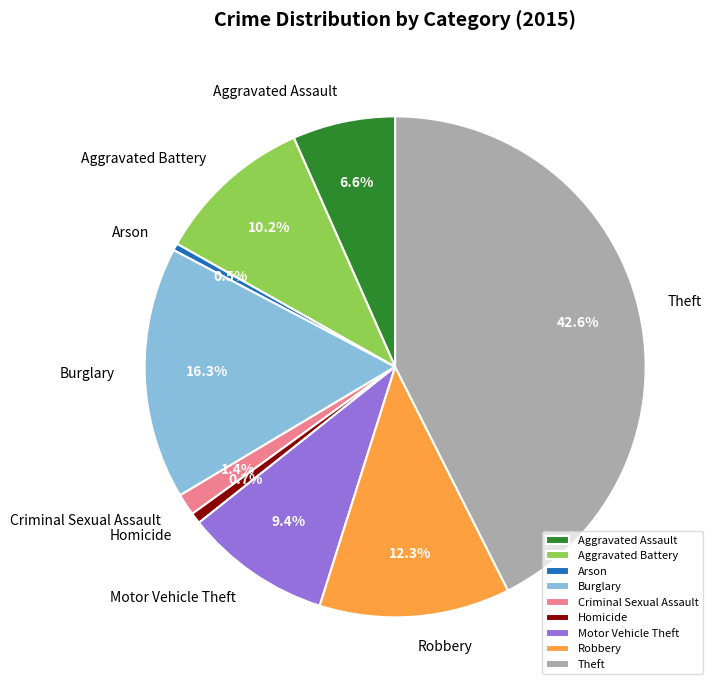

How many slices are in this pie chart?

9